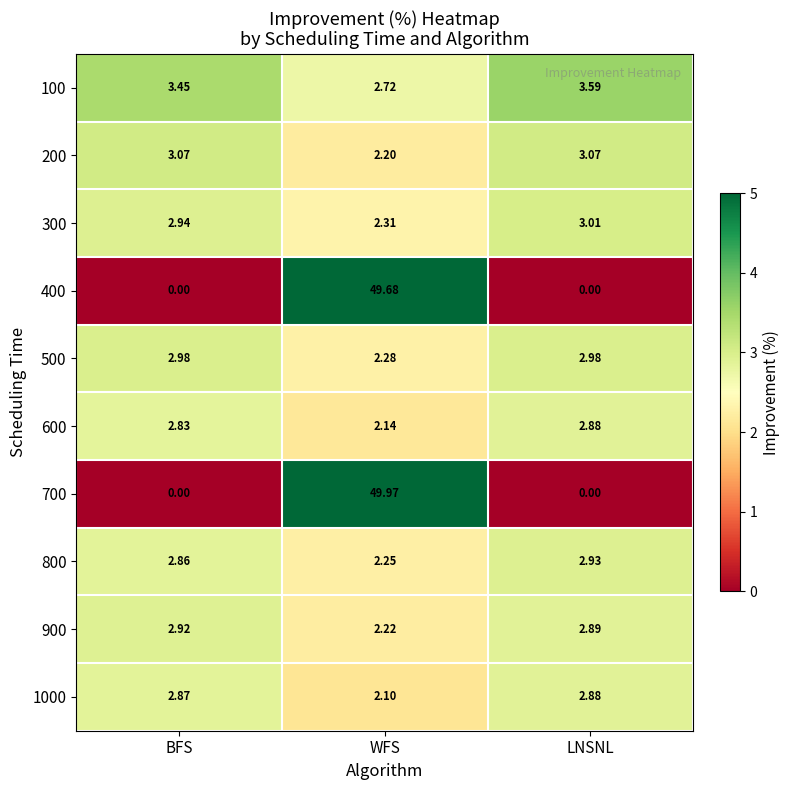

At which label is 300 closest to 2?

WFS